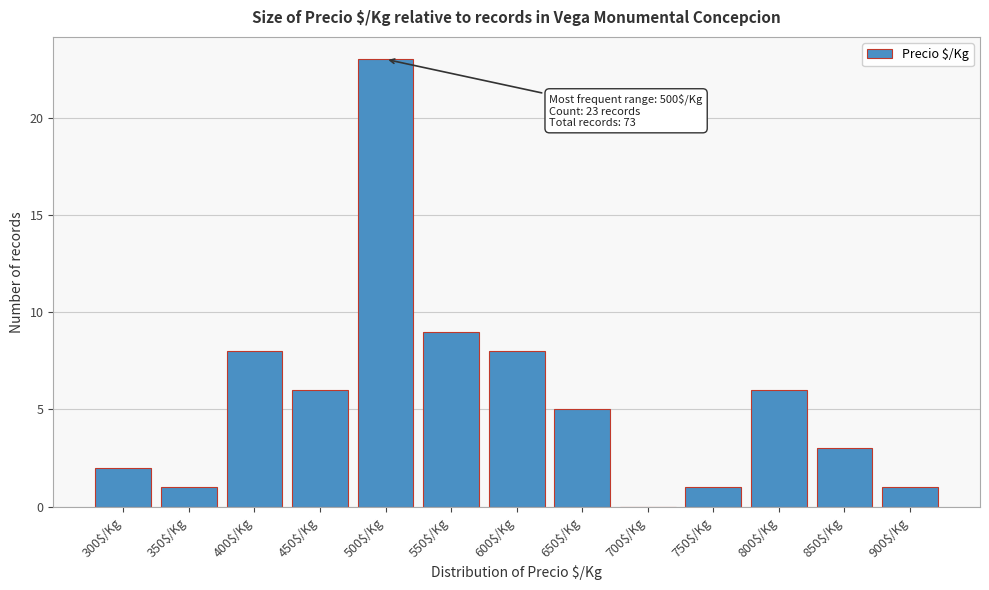

What is the sum of all values?

73